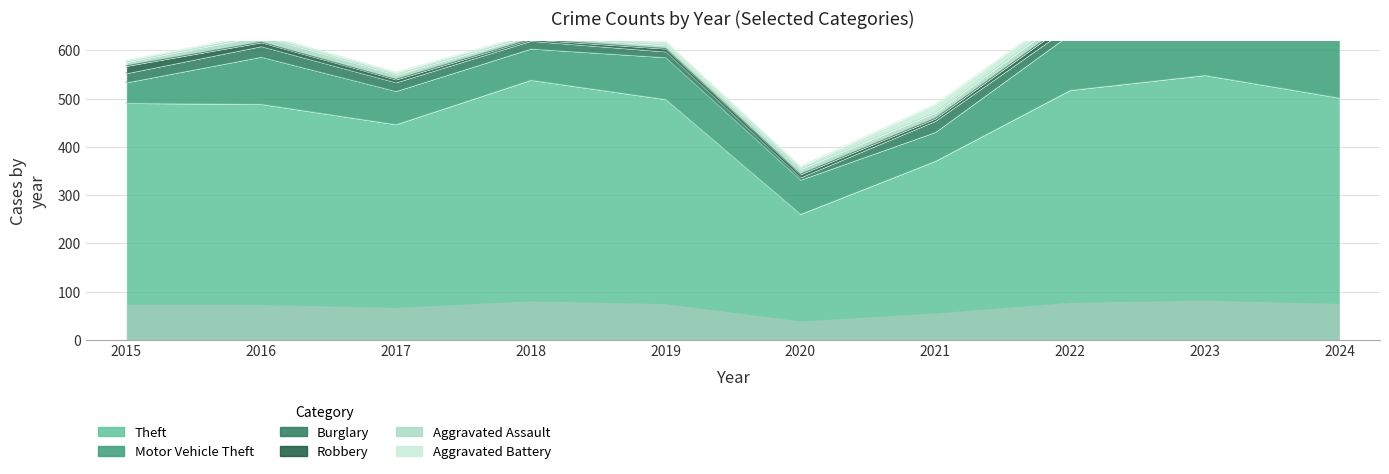

Does the chart display data point markers on the line(s)?

No